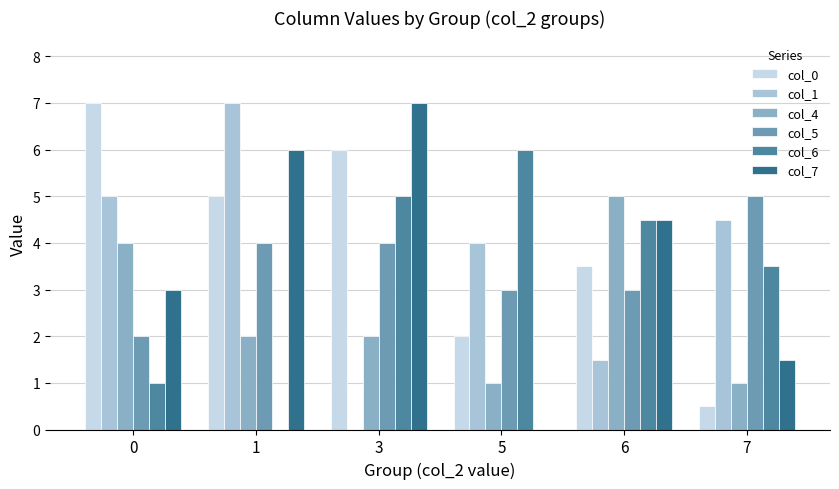

How many values in col_7 are above zero?

5